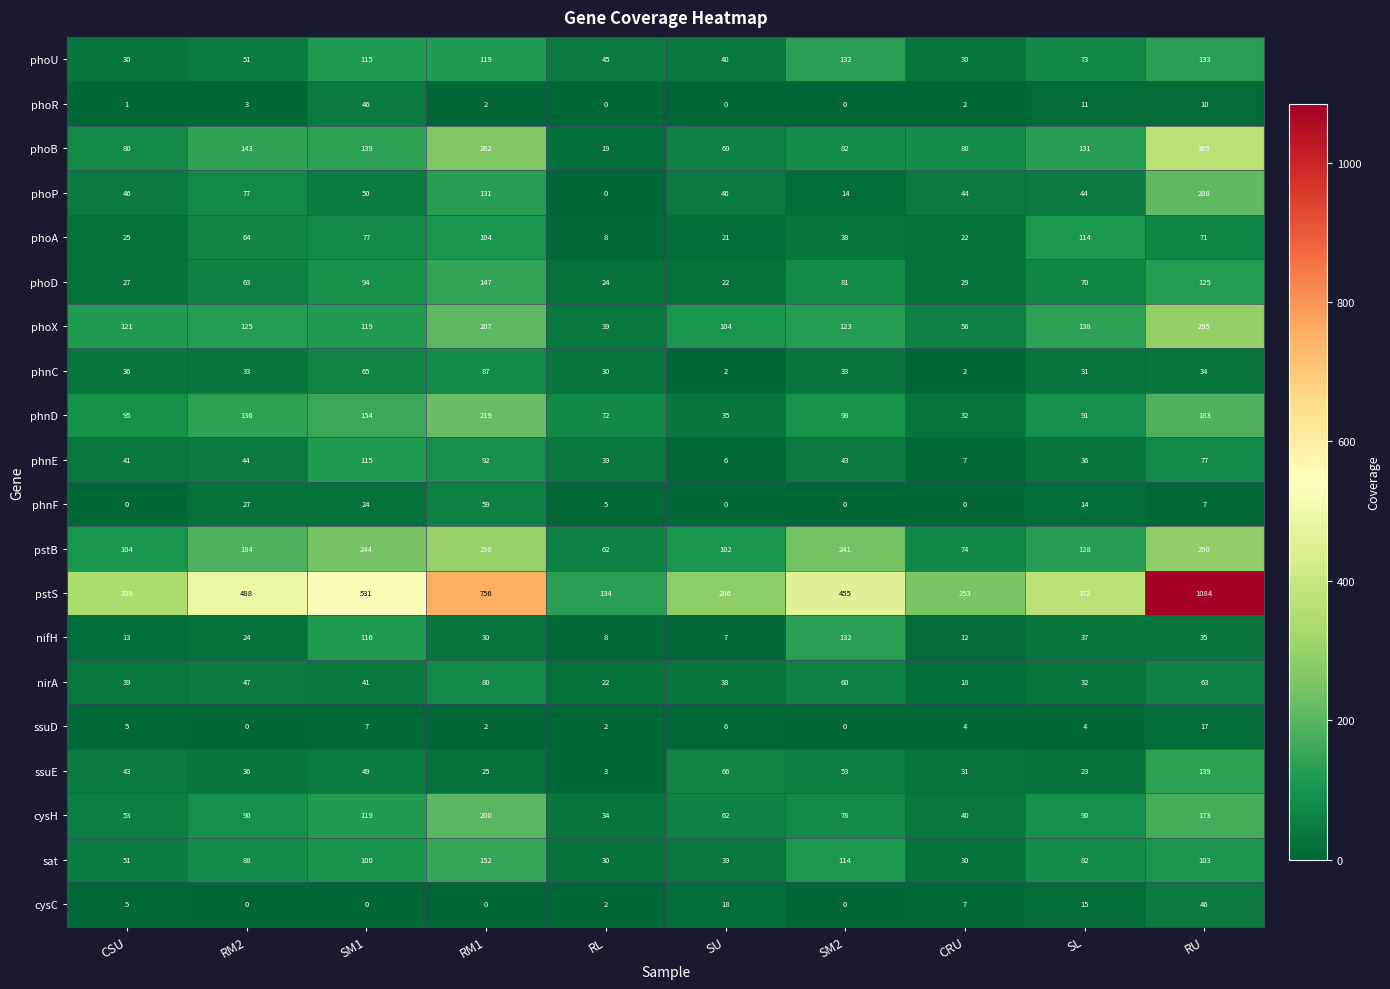

What is the difference between the second highest and second lowest values in the sat series?

84